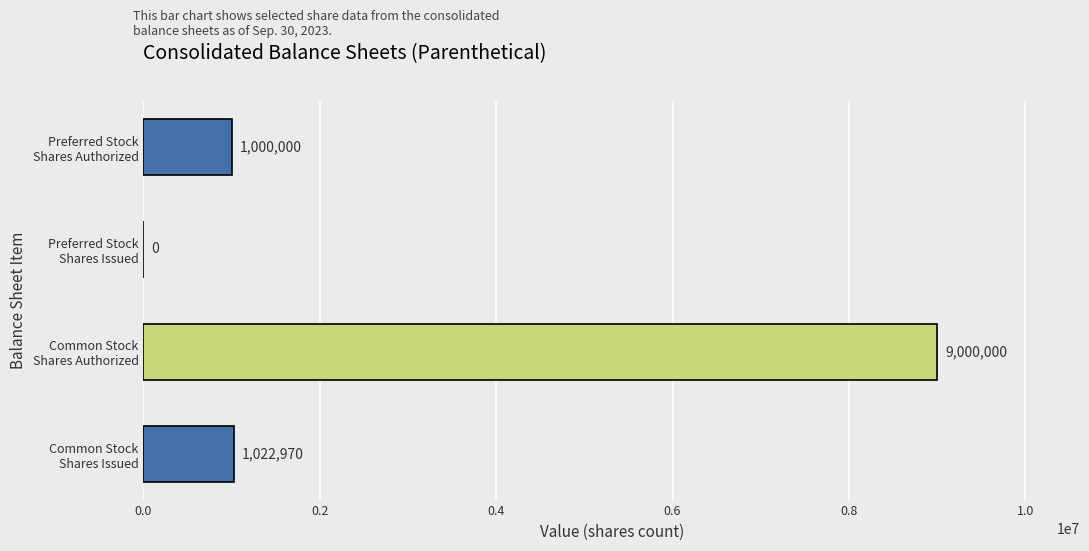

What is the maximum value shown in the chart?

9000000